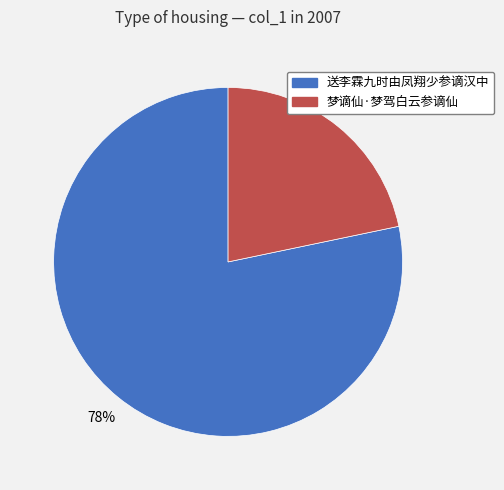

Is 送李霖九时由凤翔少参谪汉中 the majority of the pie?

Yes